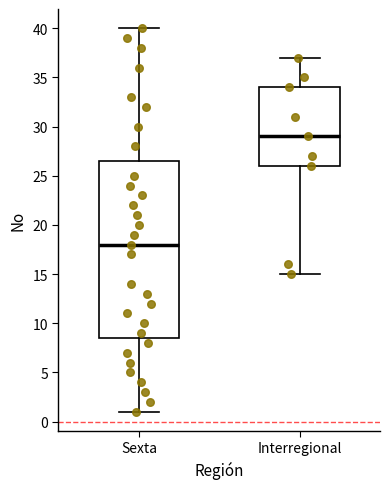

Where does the lower whisker of the box for Interregional end on the y-axis? The values are not printed on the chart, so give them approximately, as read against the axis.

15.0